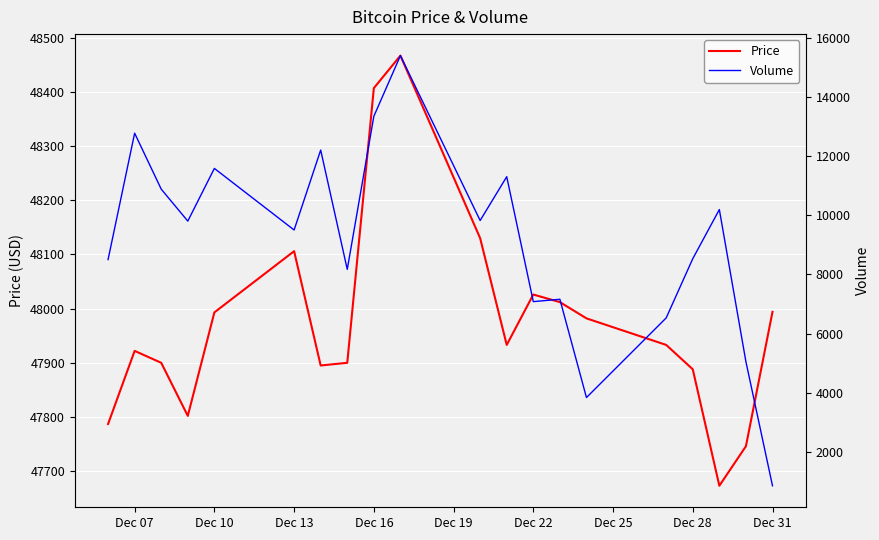

True or false: Price has more than 0 points higher than both neighbors.

True